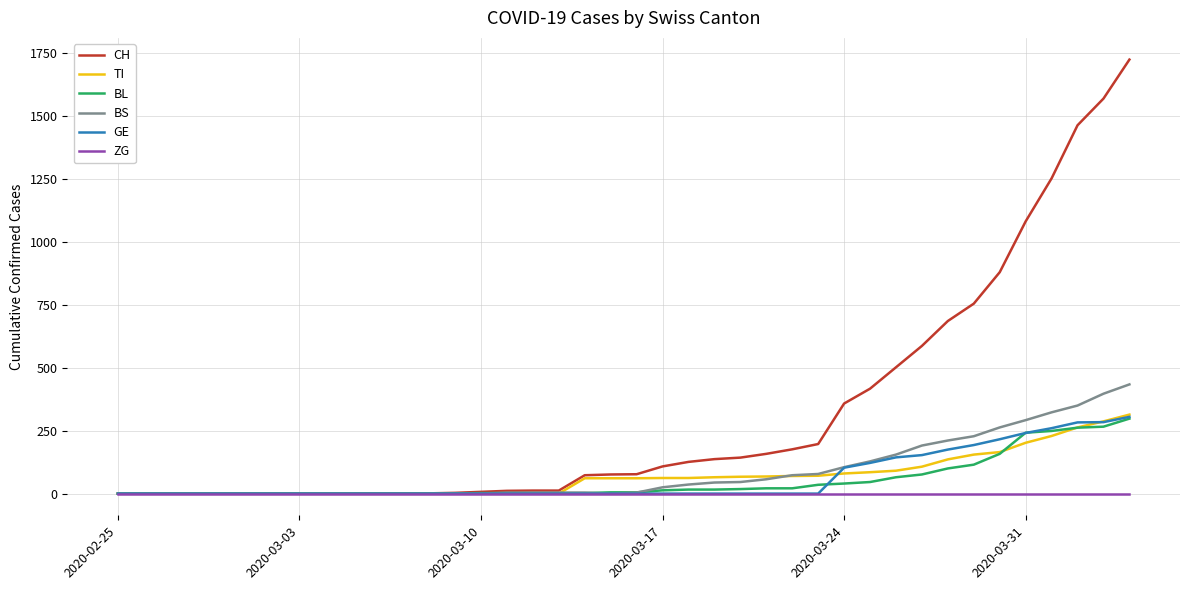

Which series has the widest spread of values?

CH